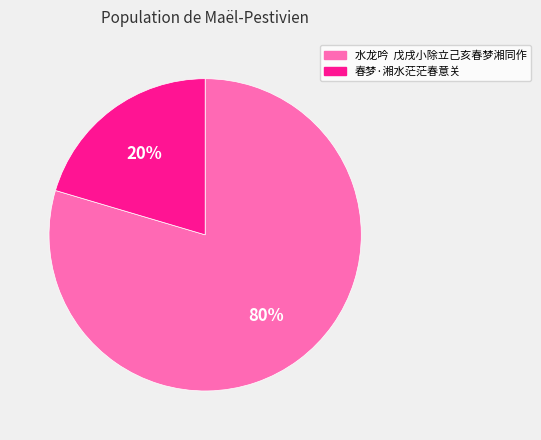

To the nearest percent, what is the average slice percentage?

50%